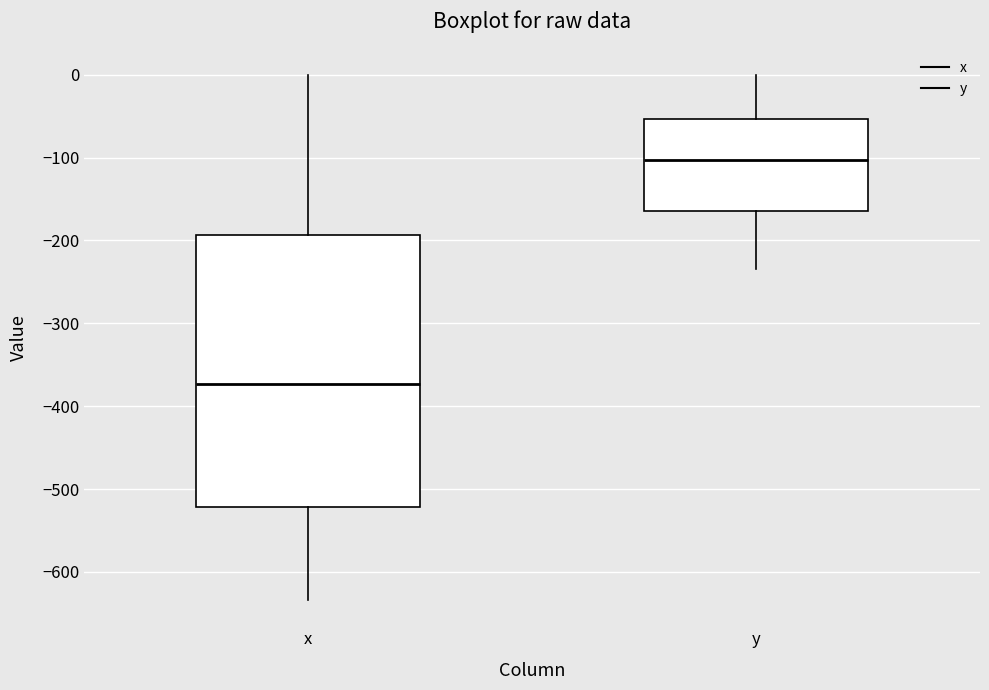

Which box's median line is the lowest?

x